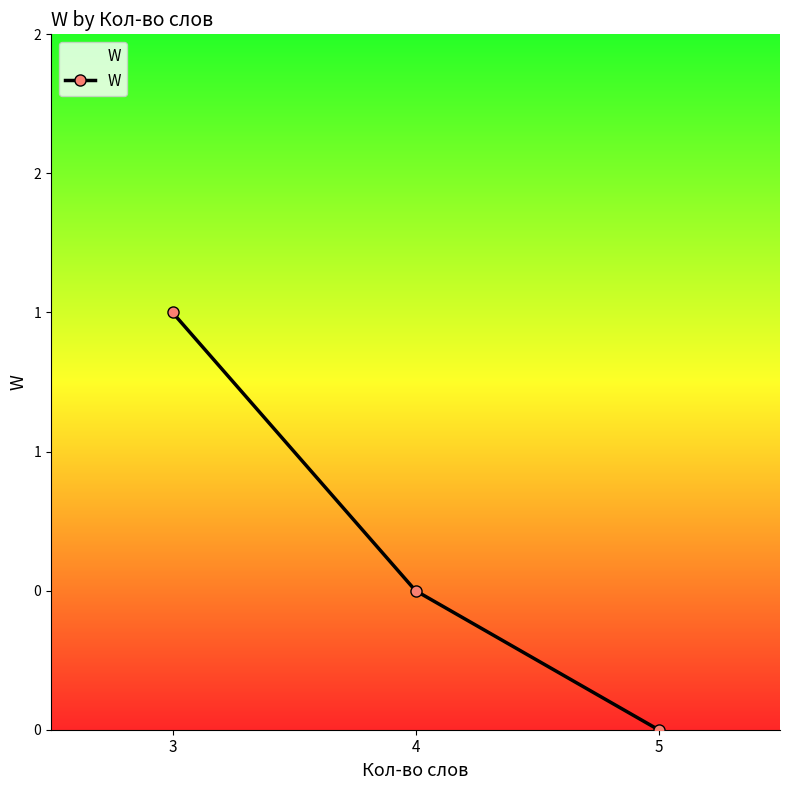

At which category does the chart reach its minimum across all series?

5